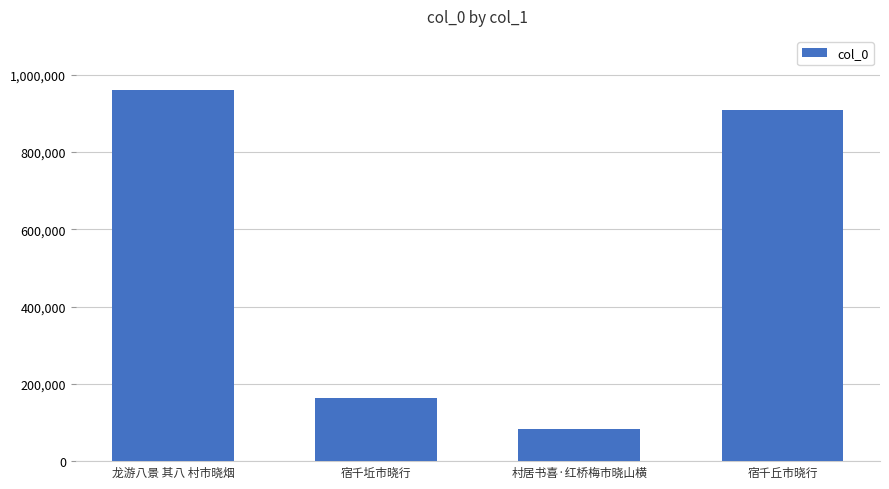

What is the label of the 3rd bar from the left?

村居书喜·红桥梅市晓山横